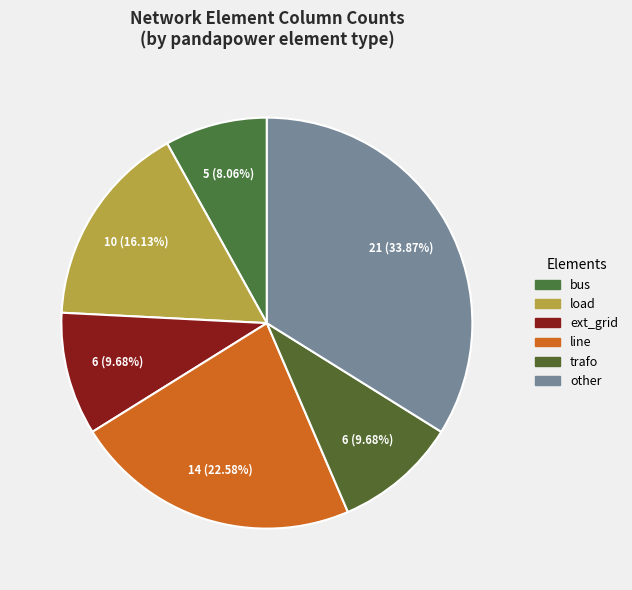

Which slice is the largest?

other